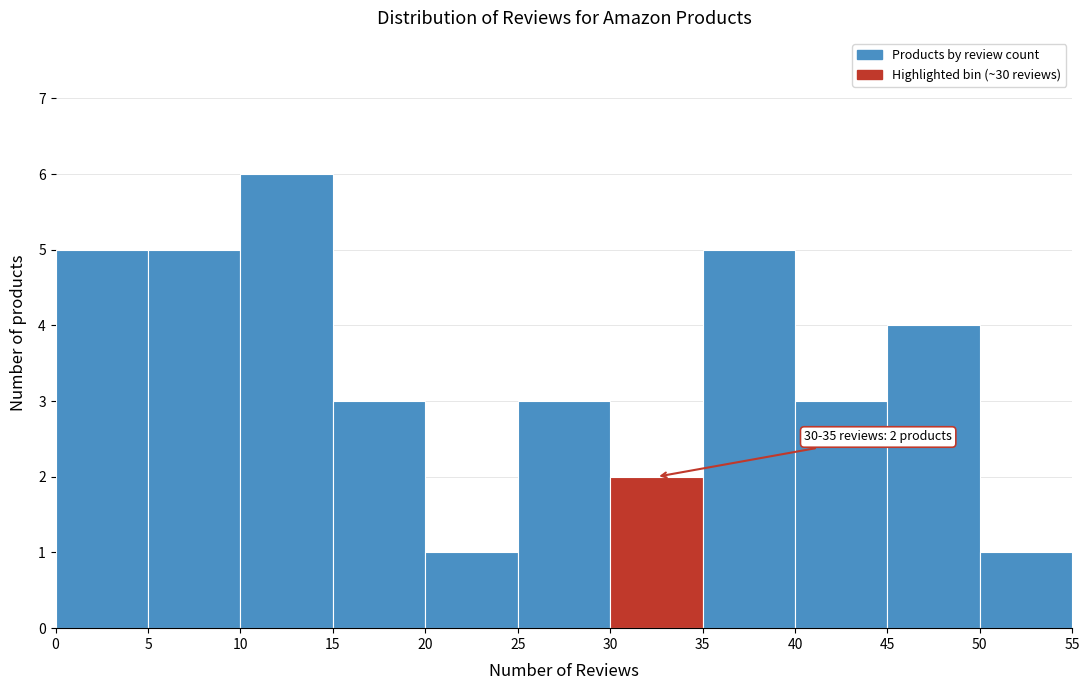

Which range on the x-axis has the tallest bar?

10 to 15